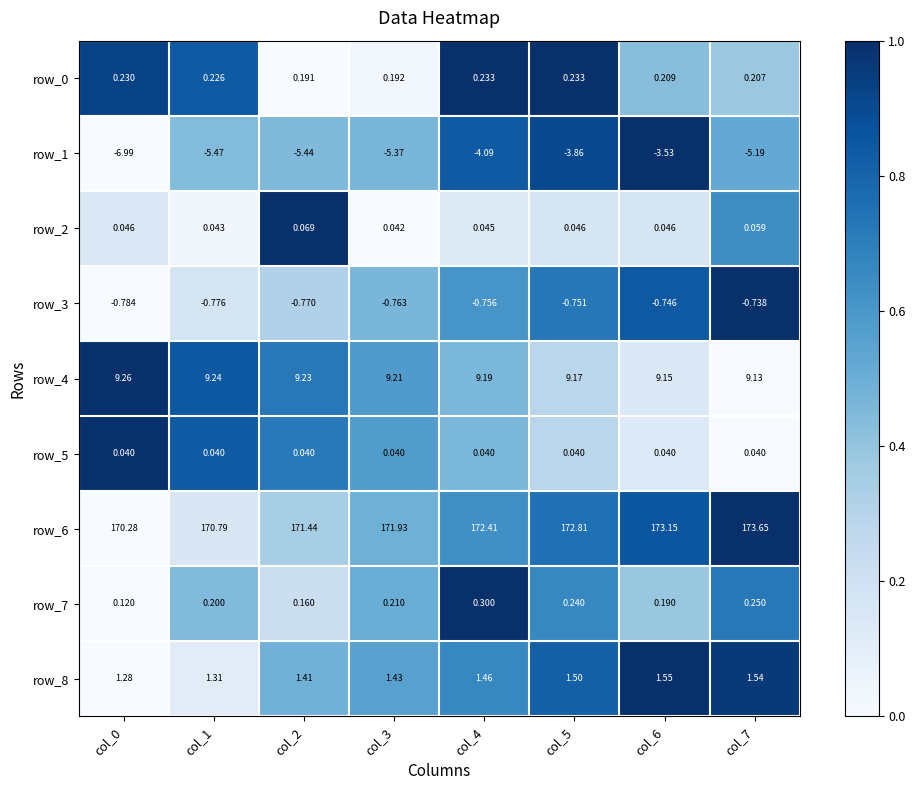

How many distinct data groups are displayed?

9